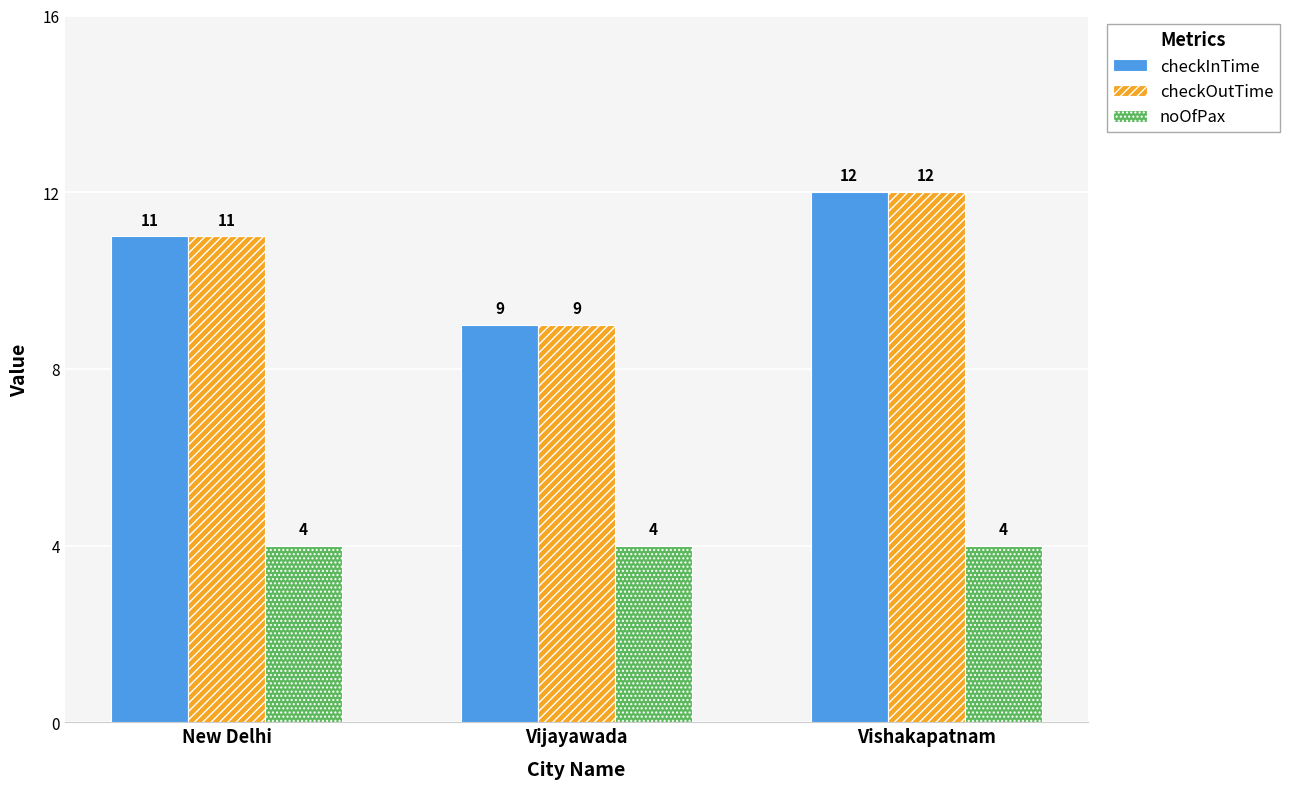

What is the total value across all series at New Delhi?

26